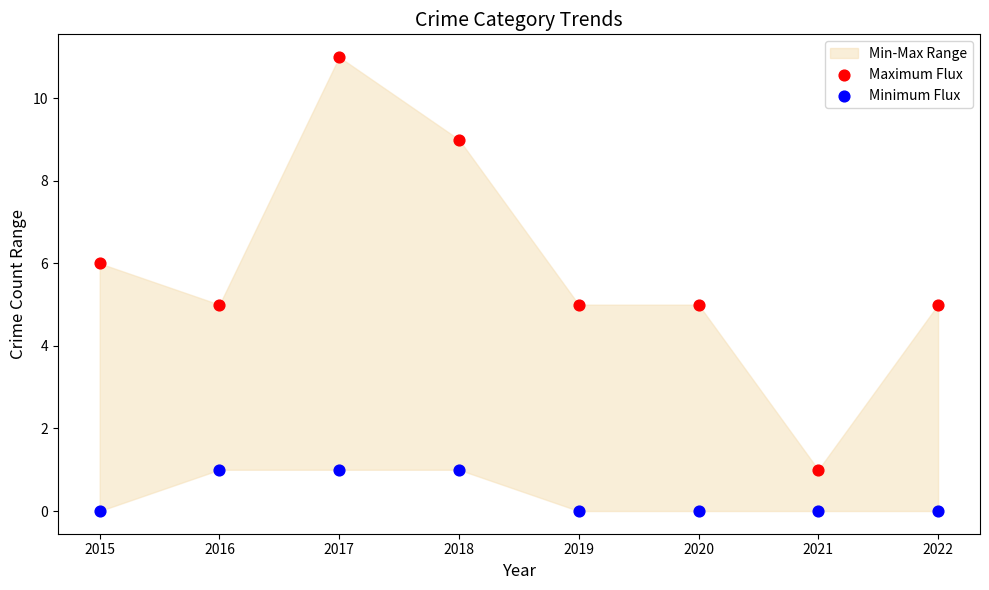

Which series has the largest Y range (max minus min)?

Maximum Flux